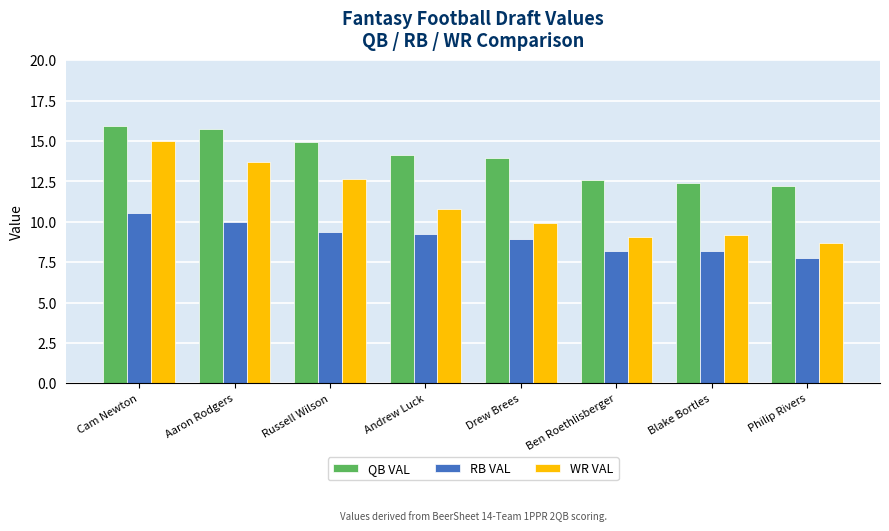

Which series has the largest total across all categories?

QB VAL